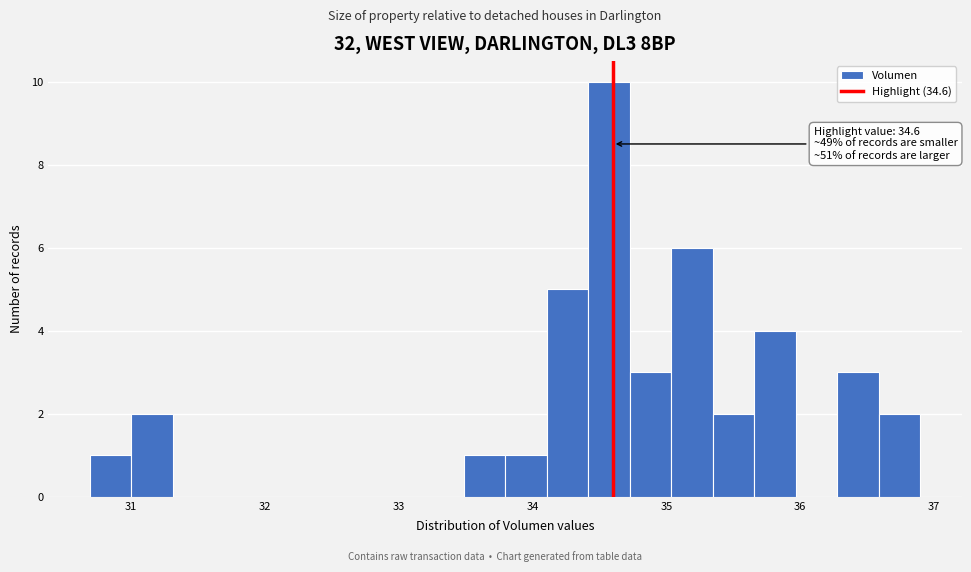

Read against the x-axis, roughly where is the centre of the tallest bar?

34.6